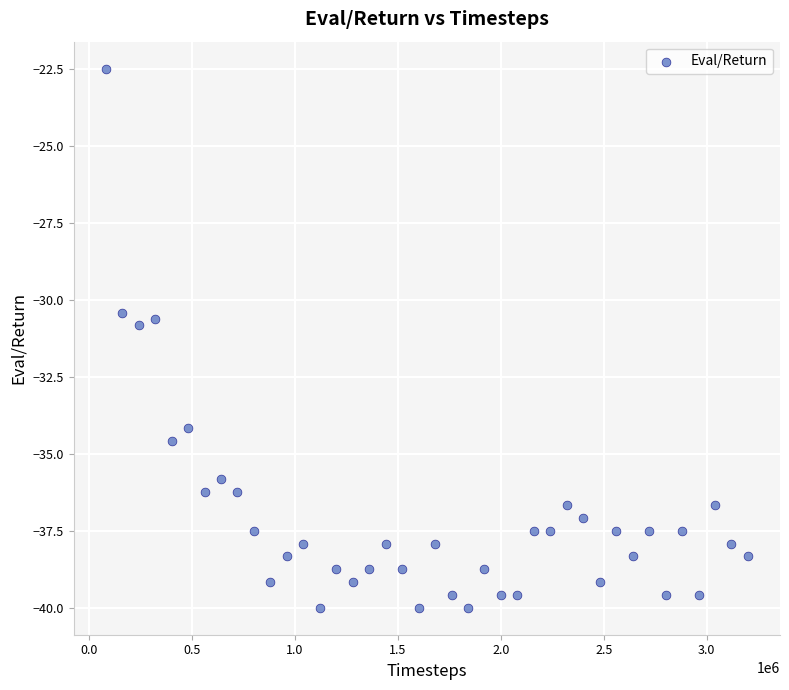

What is the range of X values (max minus min)?

3119966.0